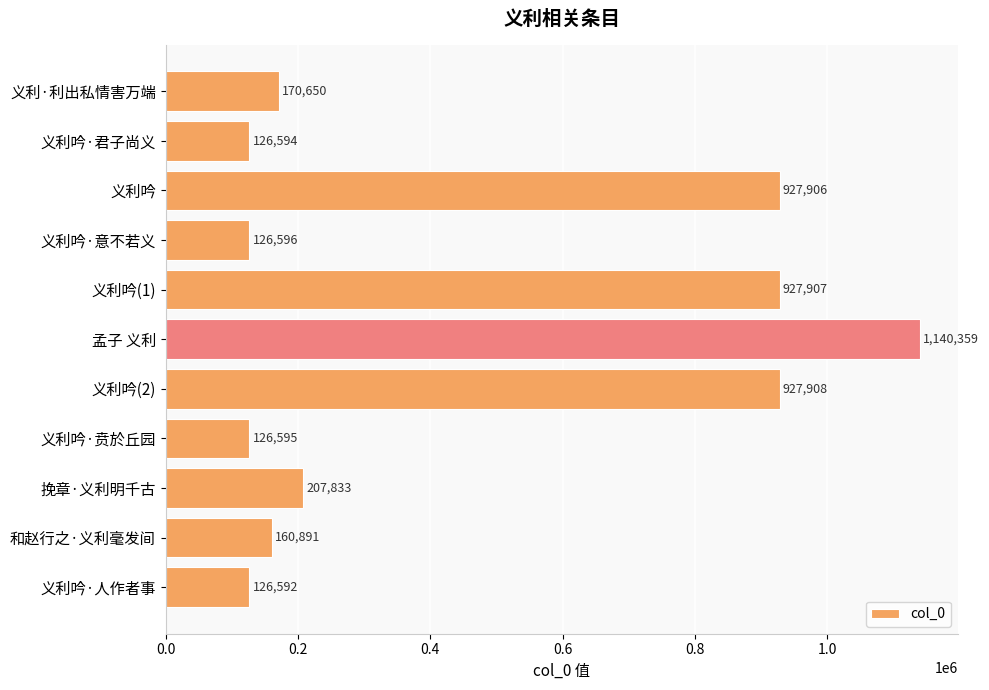

Between 义利吟 and 义利吟·人作者事, which is larger?

义利吟